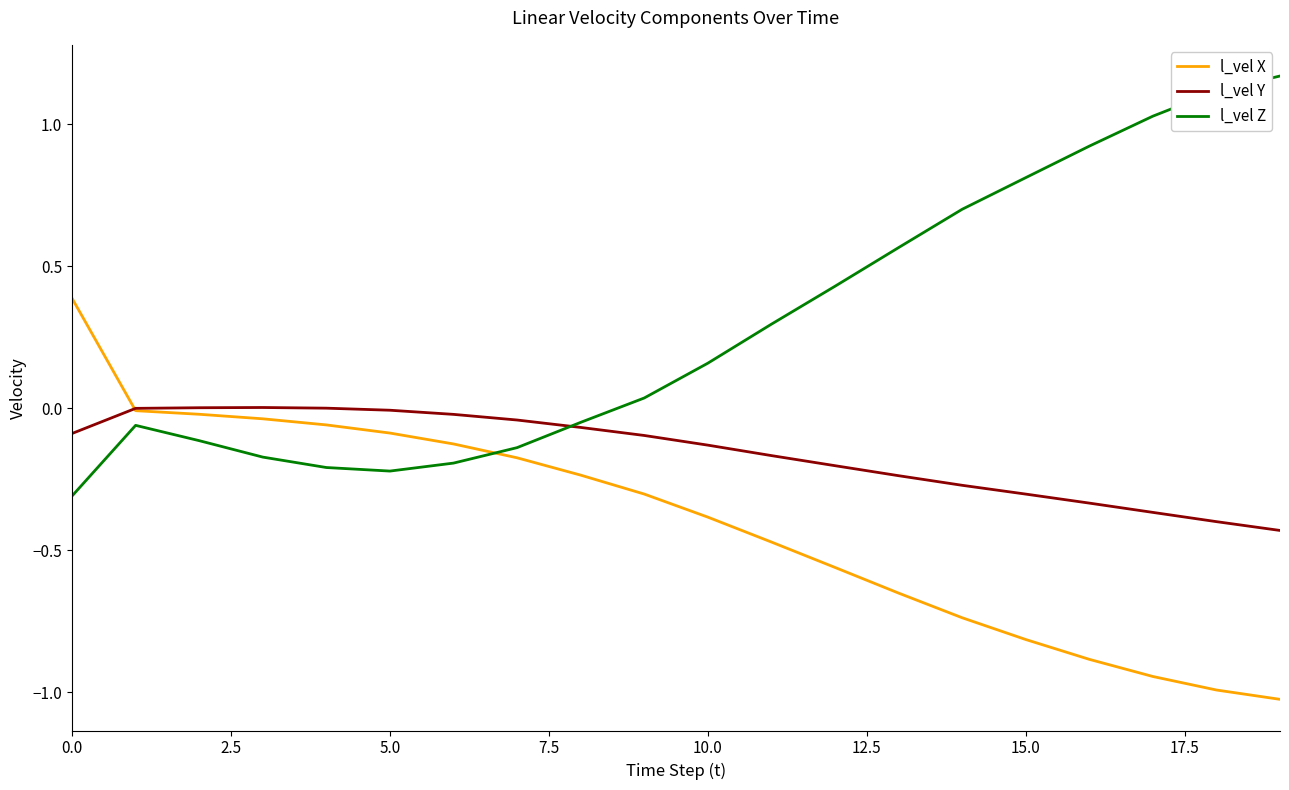

List the series in order of their overall mean, highest first.

l_vel Z, l_vel Y, l_vel X